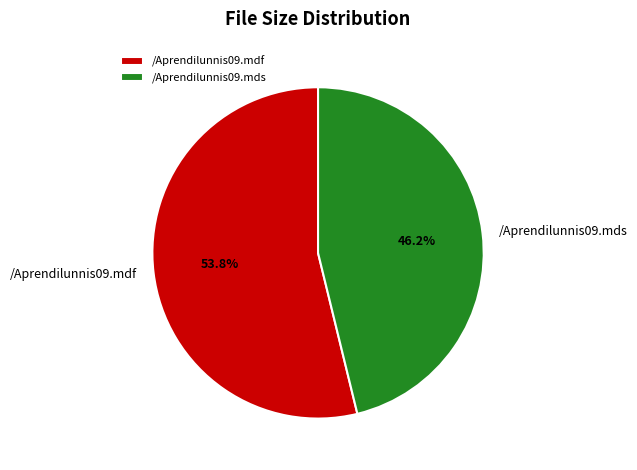

What percentage is the /Aprendilunnis09.mds slice, to the nearest percent?

46%